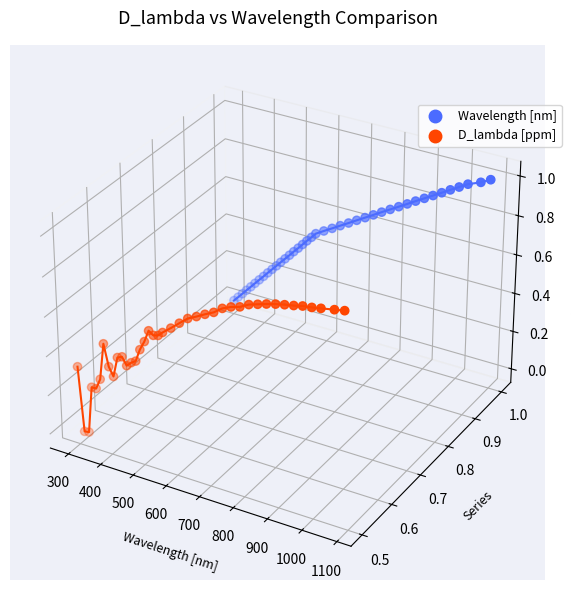

Which series reaches the maximum Y coordinate?

Wavelength [nm]